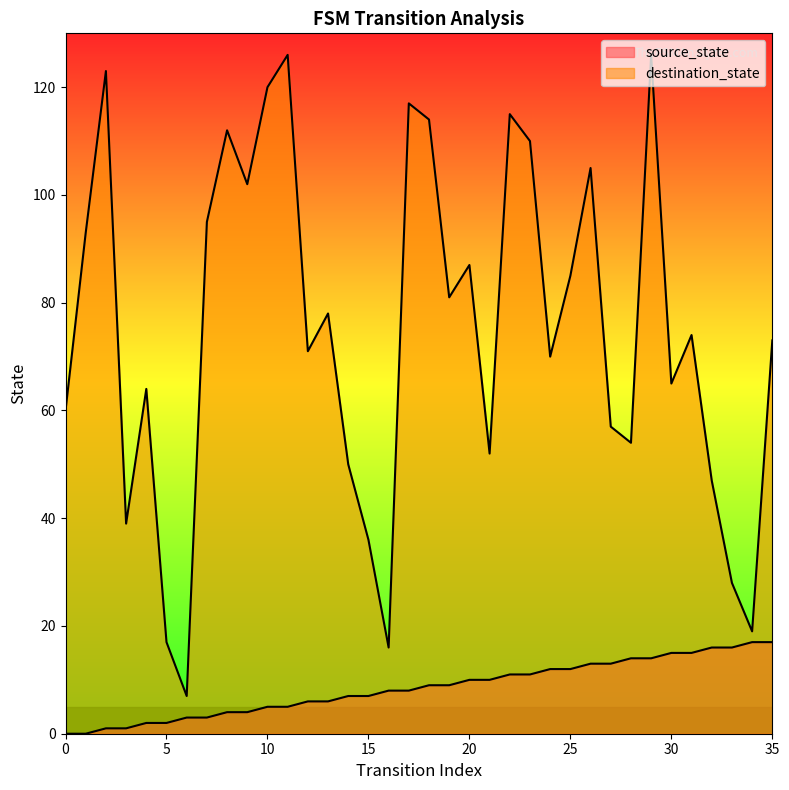

At how many categories does at least one series exceed 22?

32